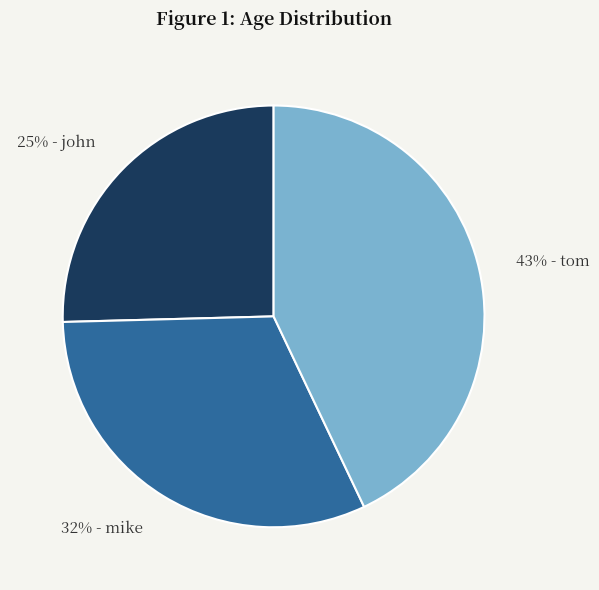

How many segments does this pie chart have?

3